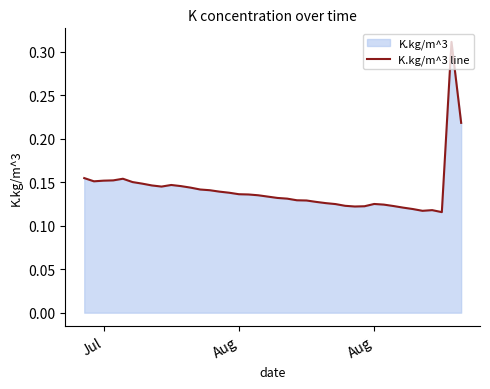

What is the value of the 31st point from the left?

0.1